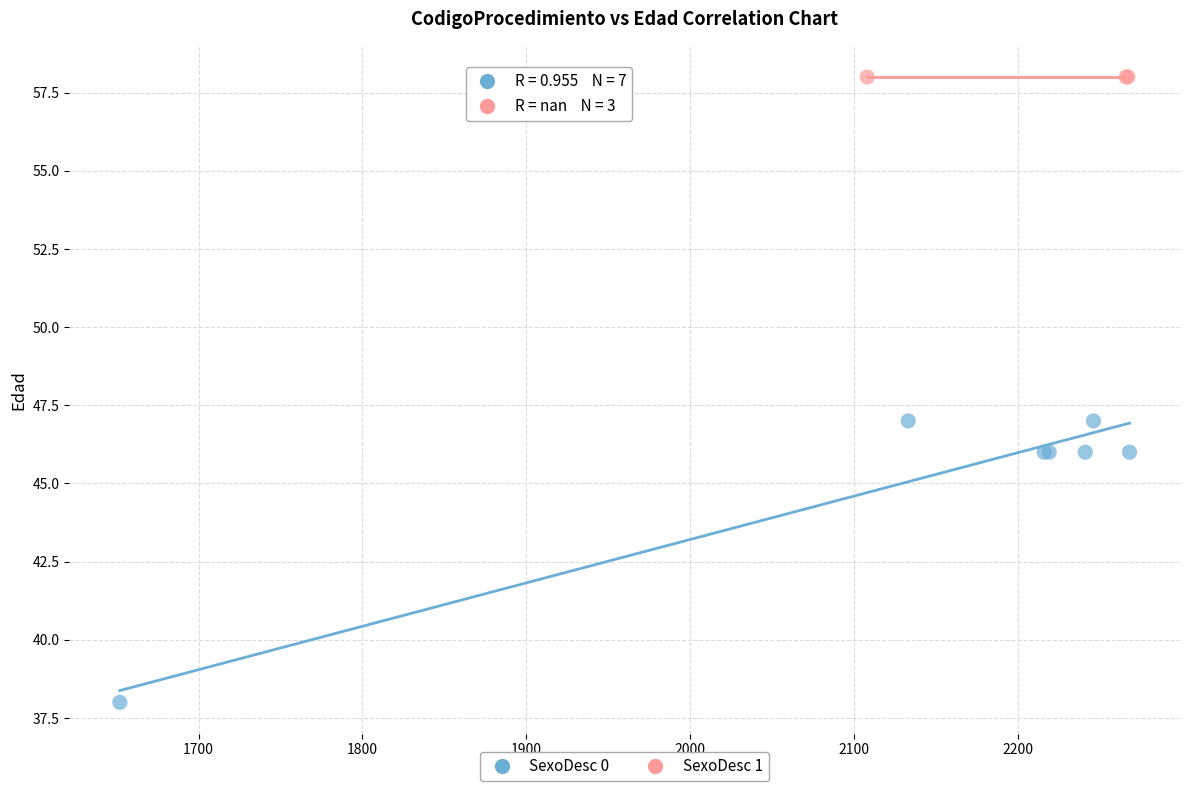

Which series reaches the minimum Y coordinate?

SexoDesc 0